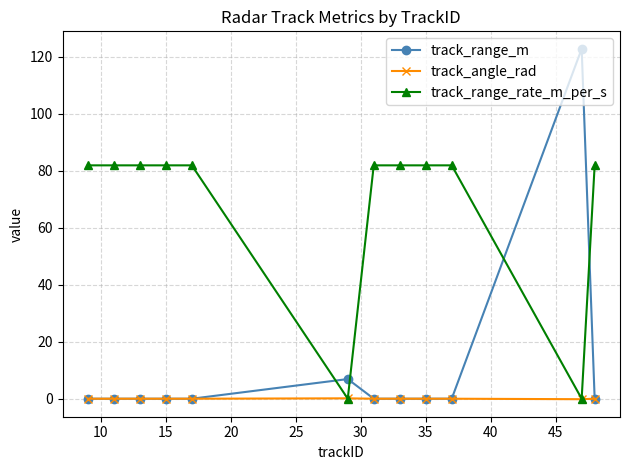

Rank the series by their maximum value, from highest to lowest.

track_range_m, track_range_rate_m_per_s, track_angle_rad